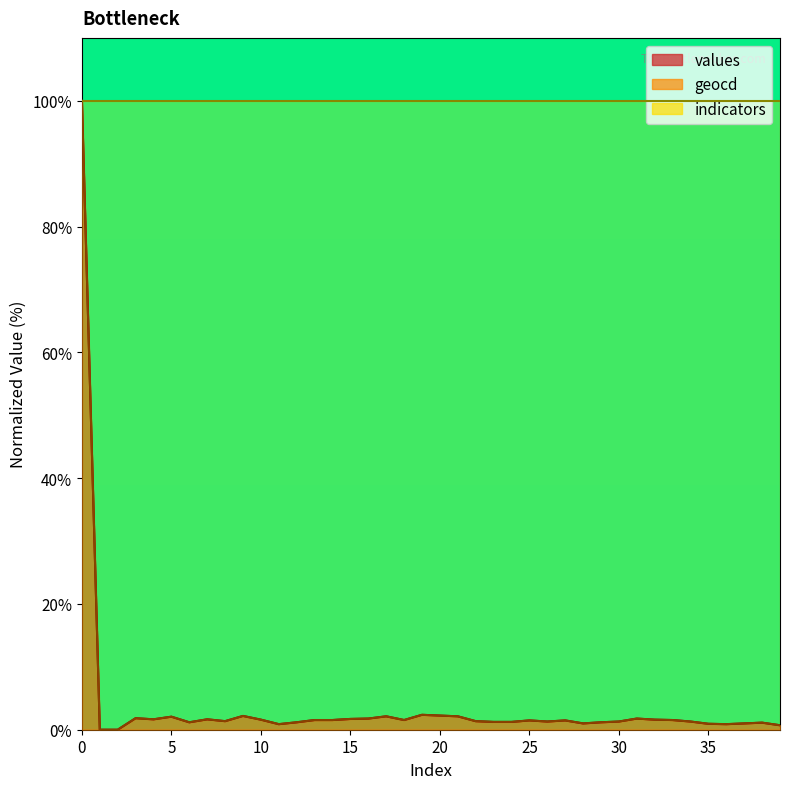

How many values in the values series exceed 1?

32